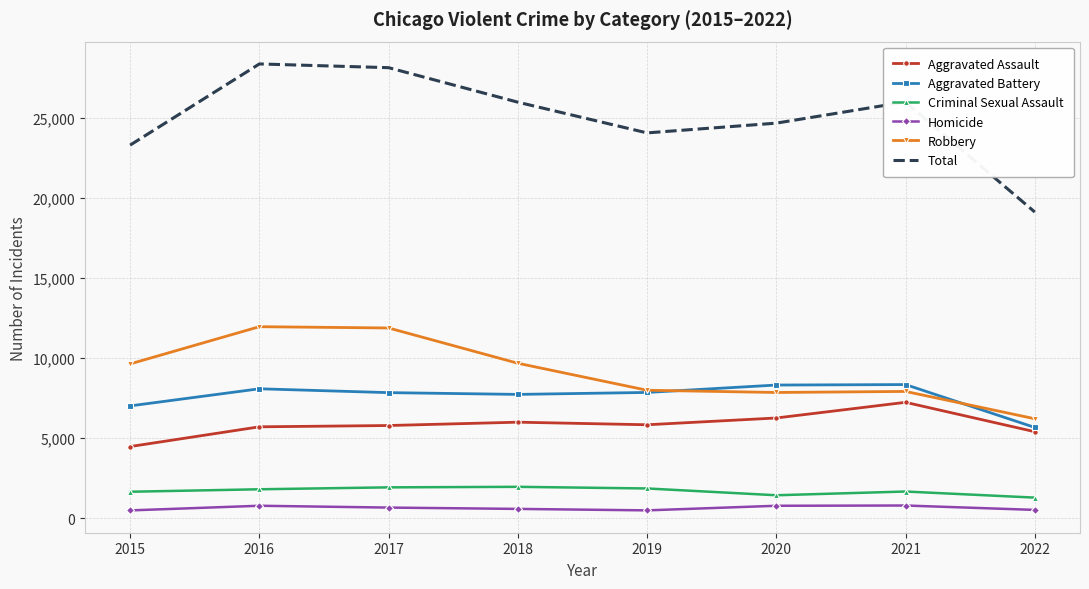

True or false: Homicide and Aggravated Battery intersect in this chart.

False